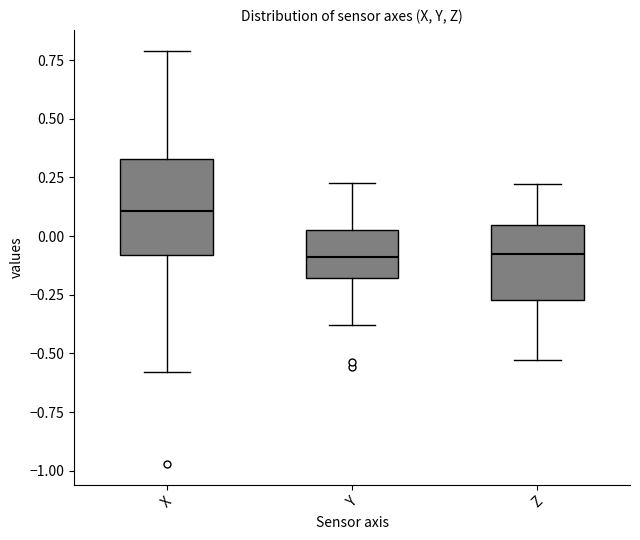

Where does the lower whisker of the box for Y end on the y-axis? The values are not printed on the chart, so give them approximately, as read against the axis.

-0.40